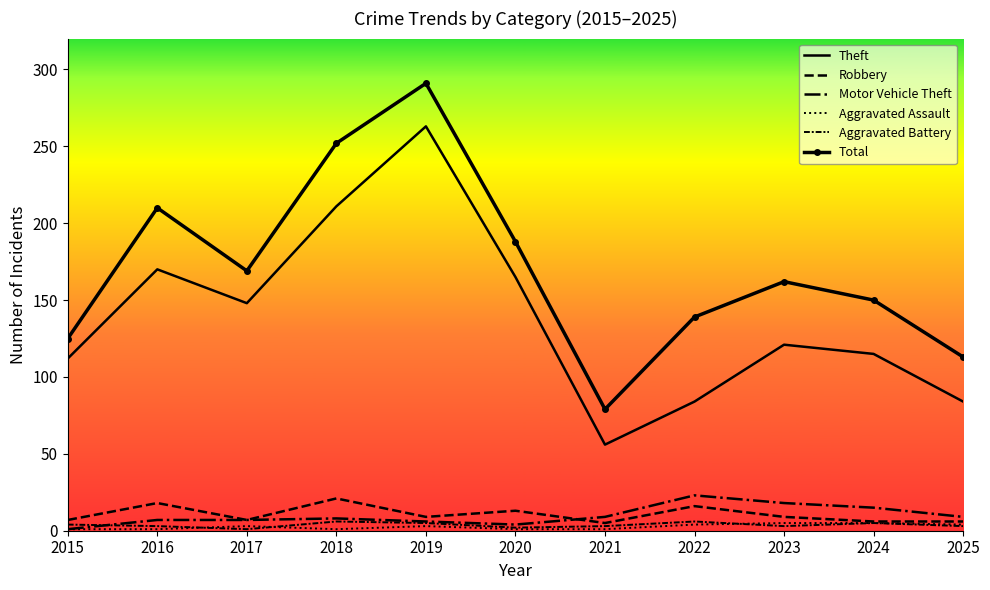

Which series has the widest spread of values?

Total